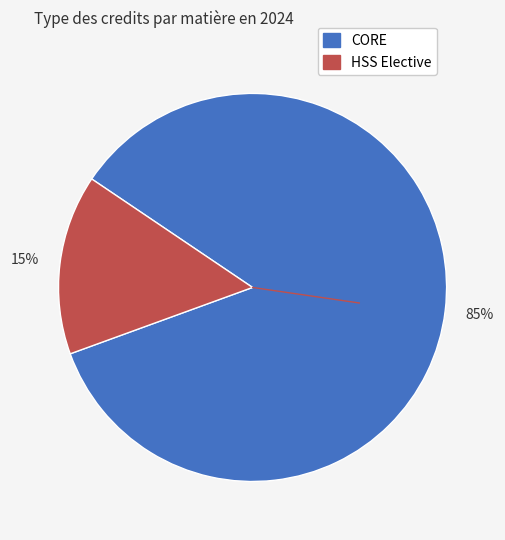

Does any single category account for the majority?

Yes